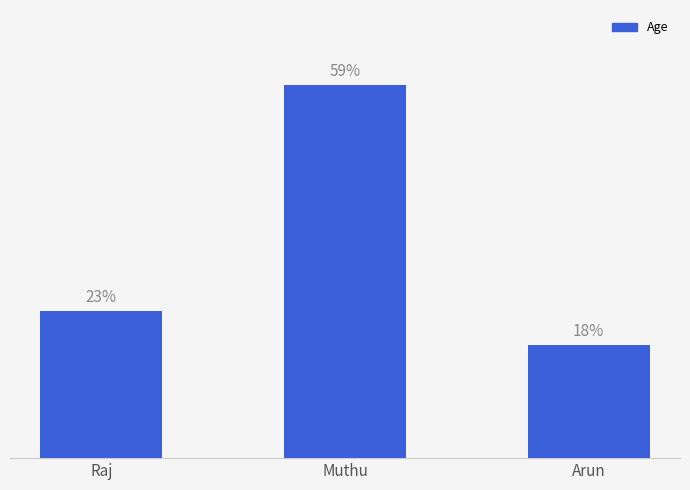

Are the bars horizontal?

No